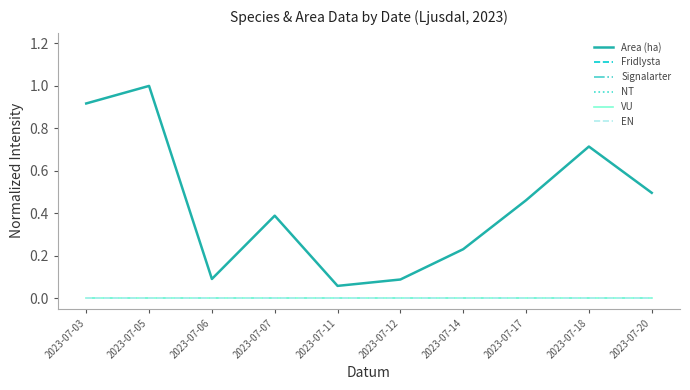

Does the chart display data point markers on the line(s)?

No